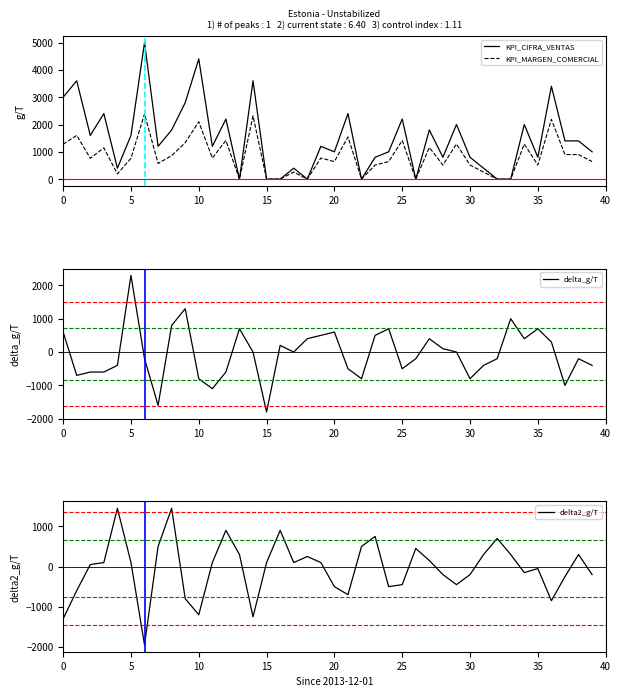

The value of KPI_MARGEN_COMERCIAL at 20 is 349. True or false?

False